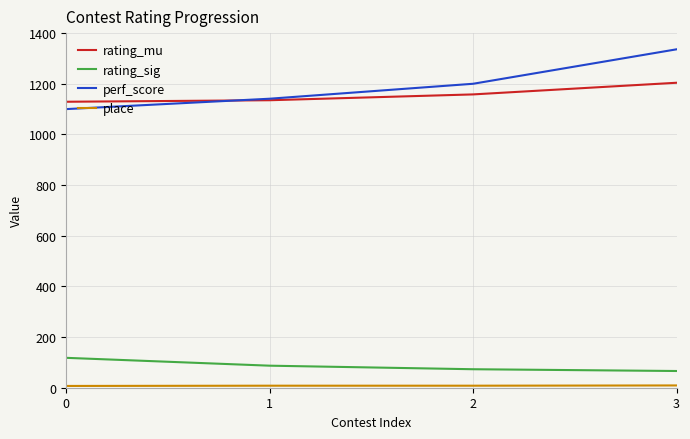

Is it true that perf_score equals 1141 at 1?

True